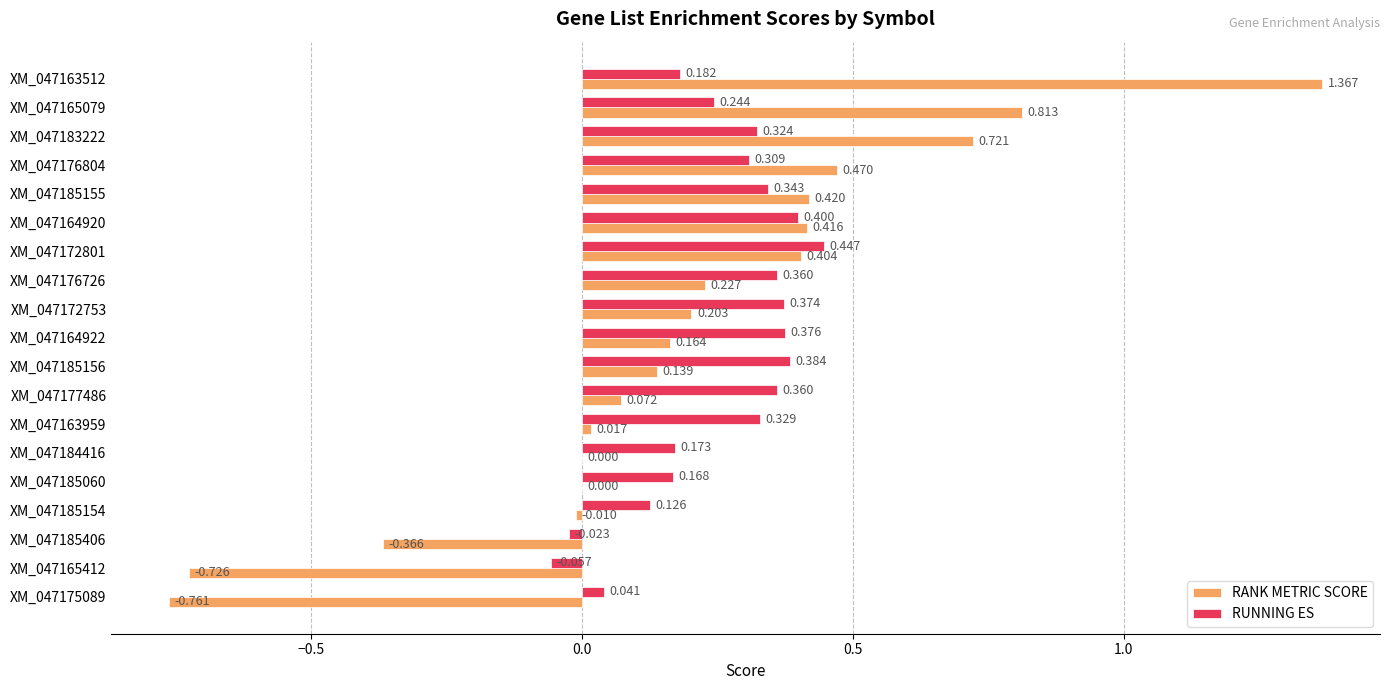

Between XM_047183222 and XM_047185154, which series saw the biggest shift?

RANK METRIC SCORE